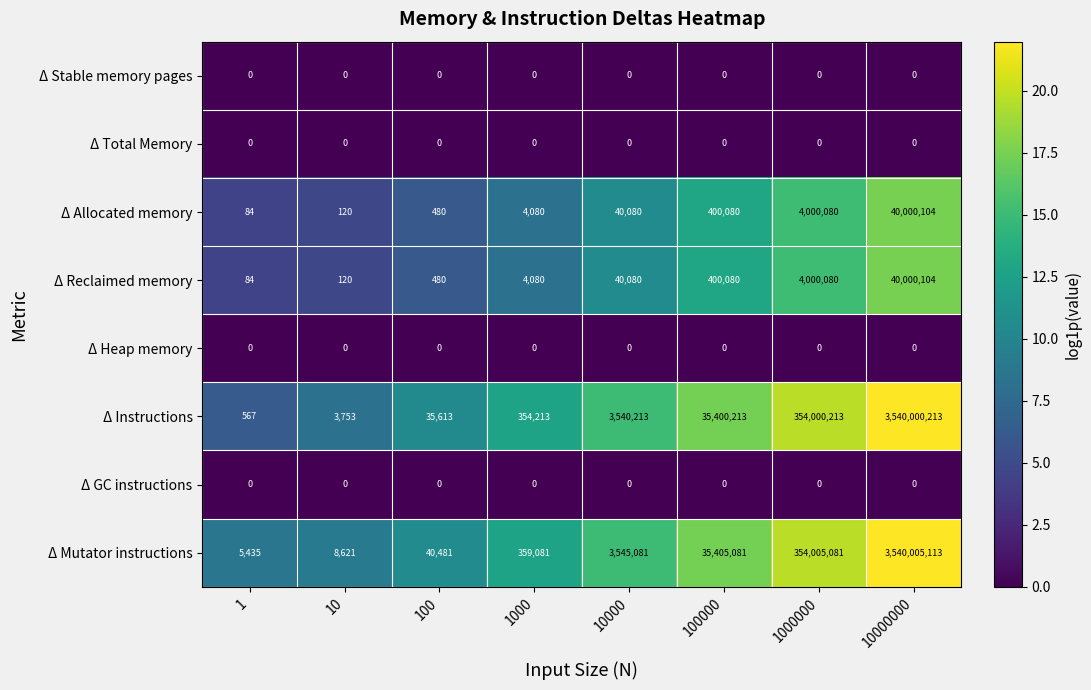

The value of Δ Instructions at 10000000 is 4888018919. True or false?

False